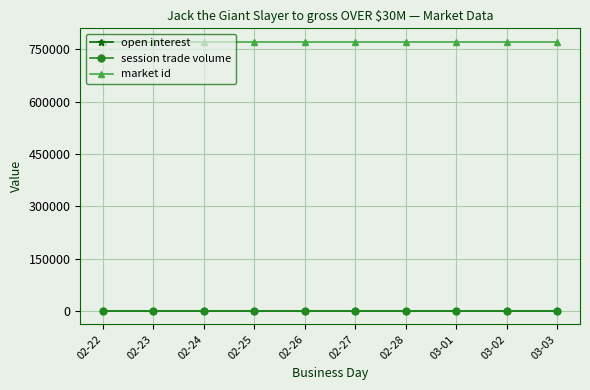

True or false: open interest and market id cross at least once.

False